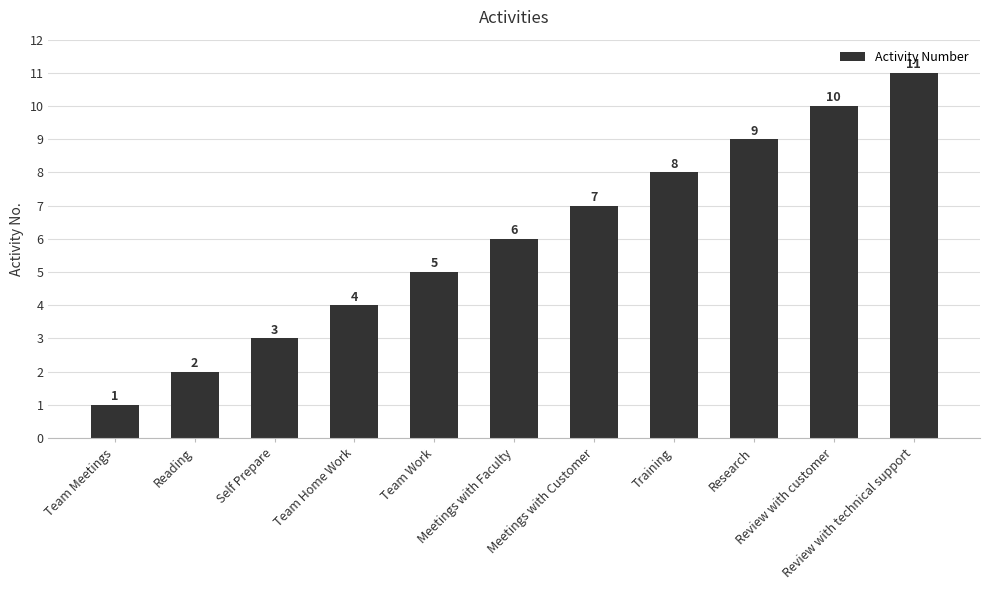

List the labels in order of value, smallest first.

Team Meetings, Reading, Self Prepare, Team Home Work, Team Work, Meetings with Faculty, Meetings with Customer, Training, Research, Review with customer, Review with technical support